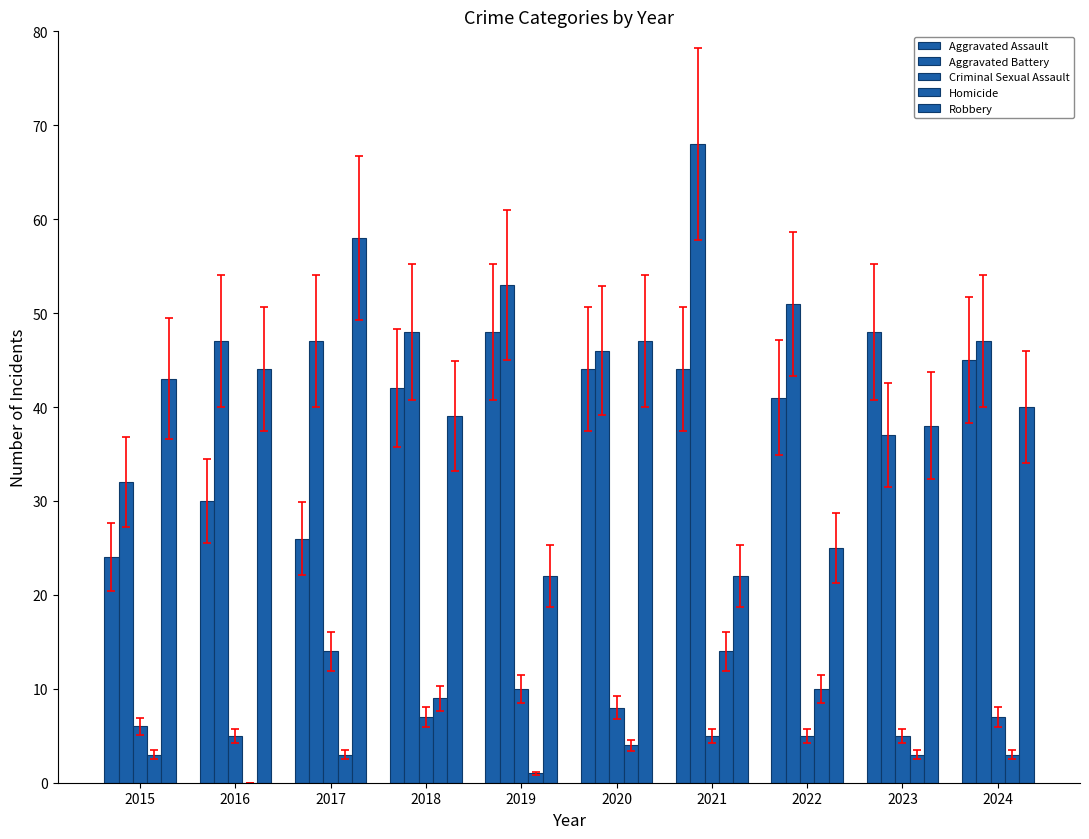

Are the bars horizontal?

No